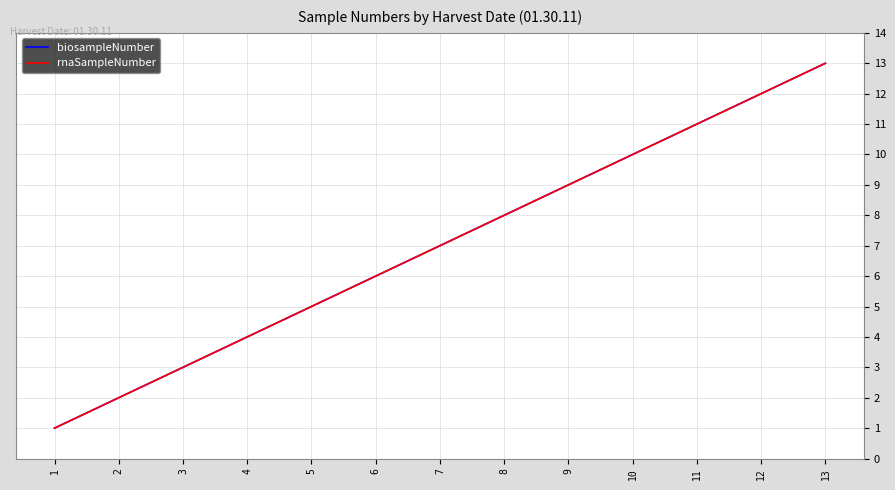

What is the difference between the second highest and minimum values in the rnaSampleNumber series?

11